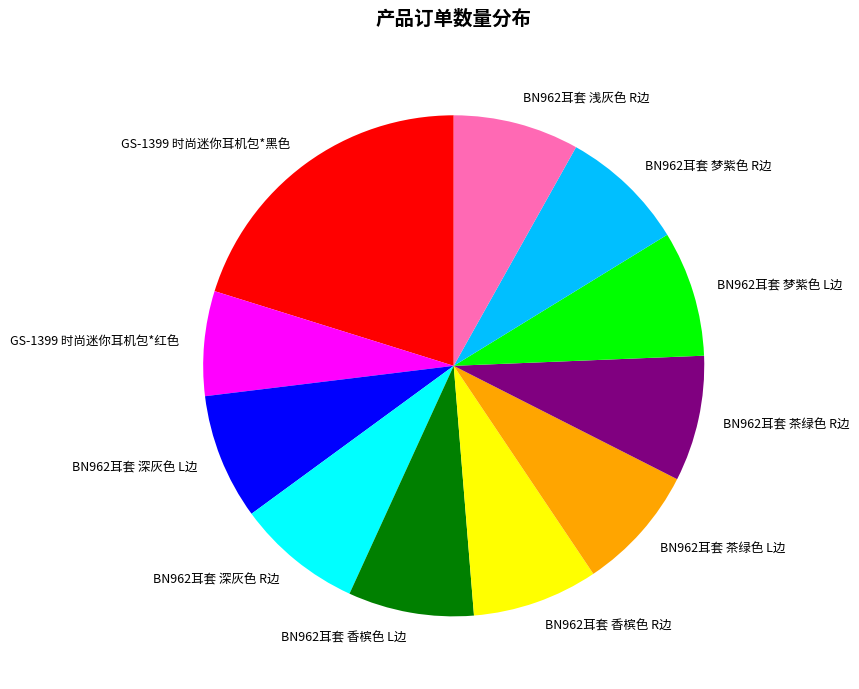

Count the number of slices in the pie.

11